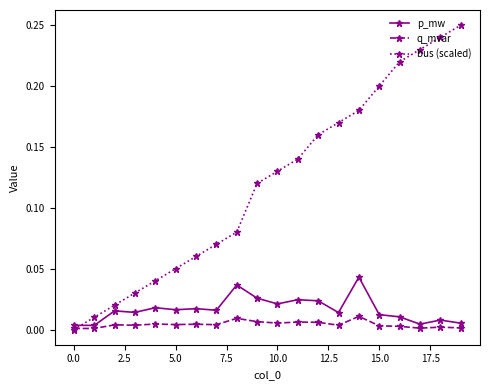

List the series in order of their peak value, lowest first.

q_mvar, p_mw, bus (scaled)